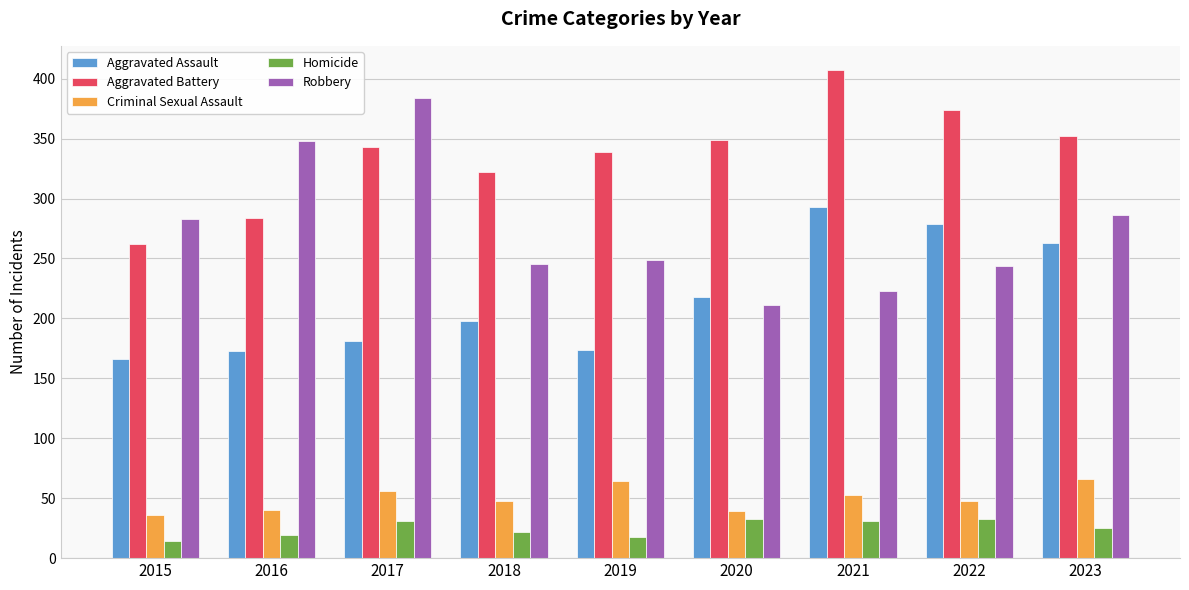

At which label does Aggravated Assault reach its peak?

2021